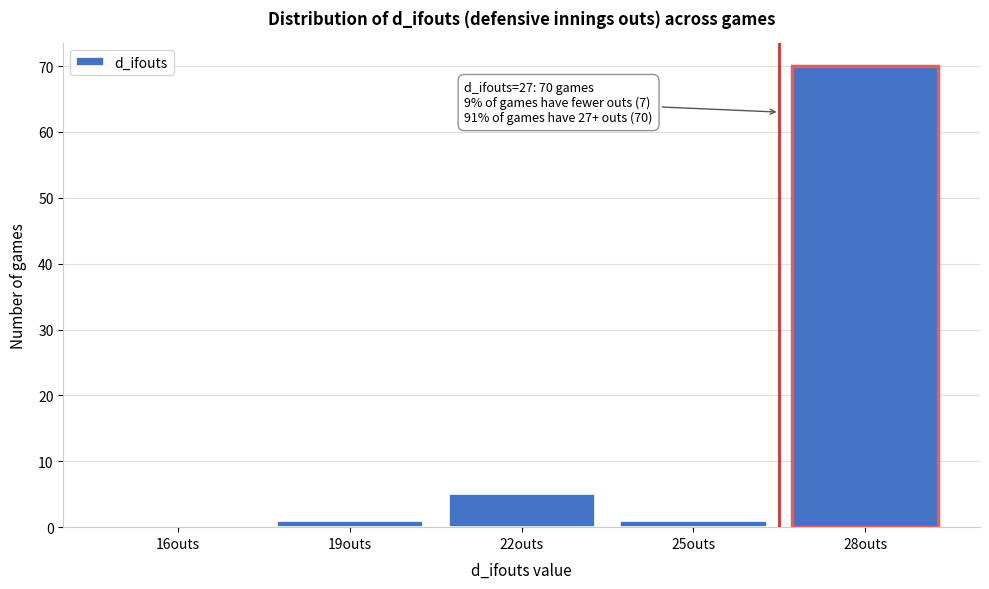

Reading left to right, extract all data points from this chart.

16outs=0	19outs=1	22outs=5	25outs=1	28outs=70